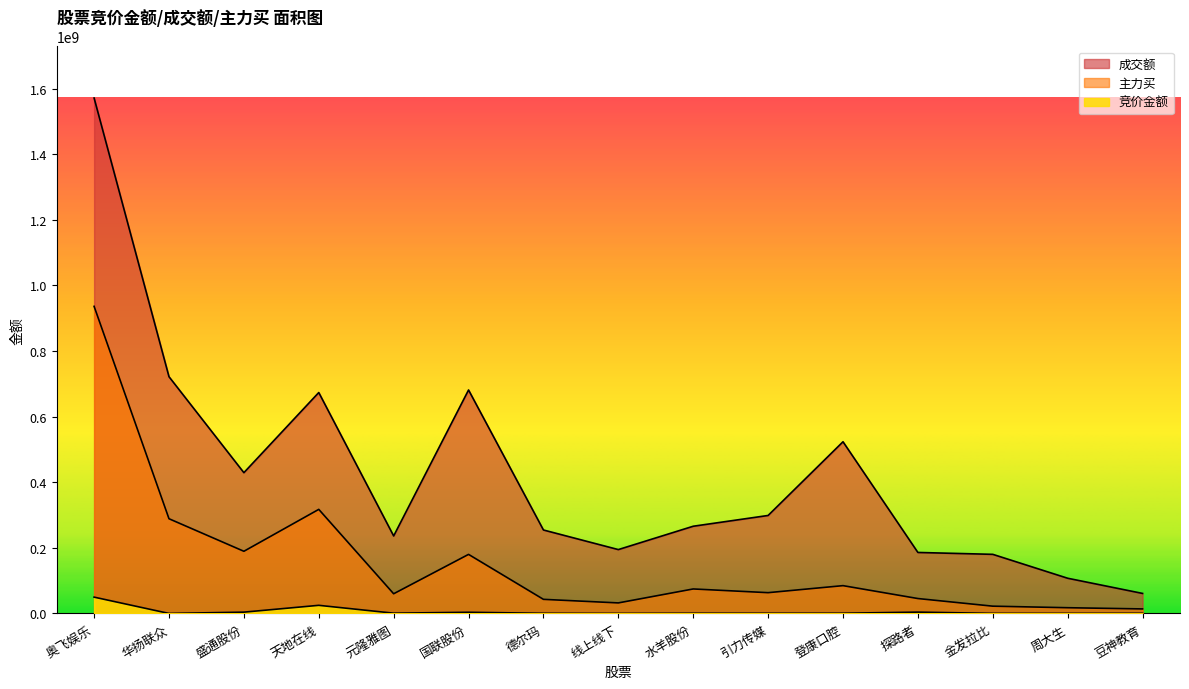

What is the sum of the 成交额 values at 天地在线 and 周大生?

780963381